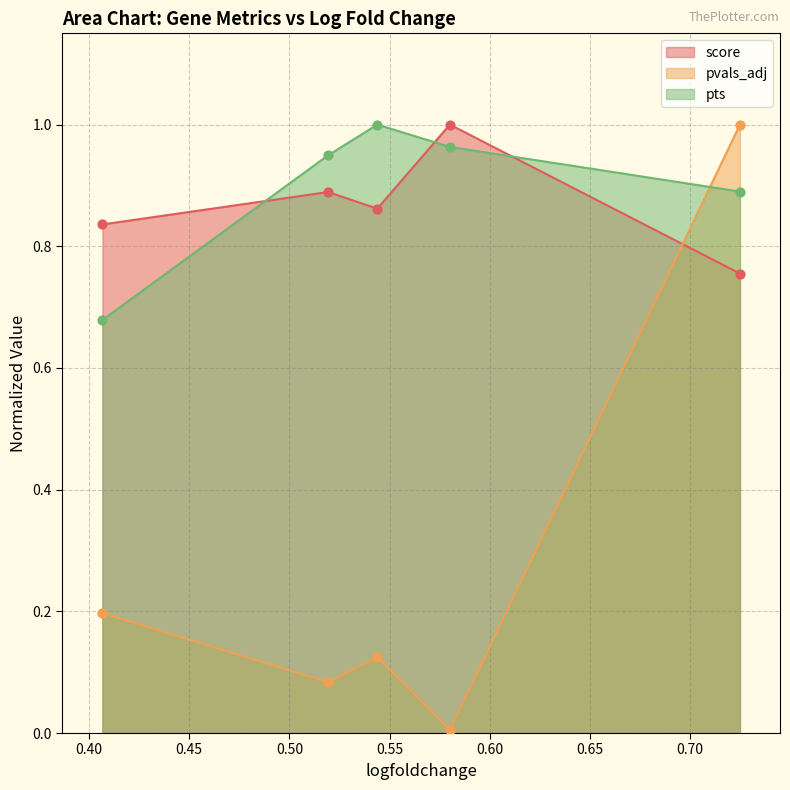

What are all the series names shown in the legend?

score, pvals_adj, pts